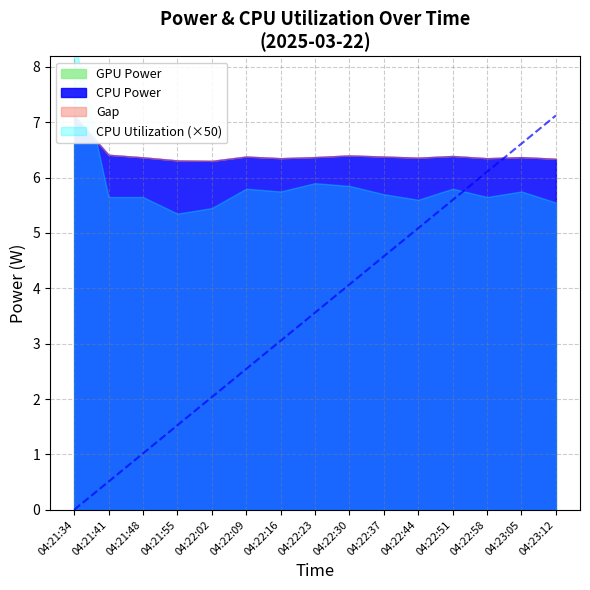

At how many categories does at least one series exceed 1?

15